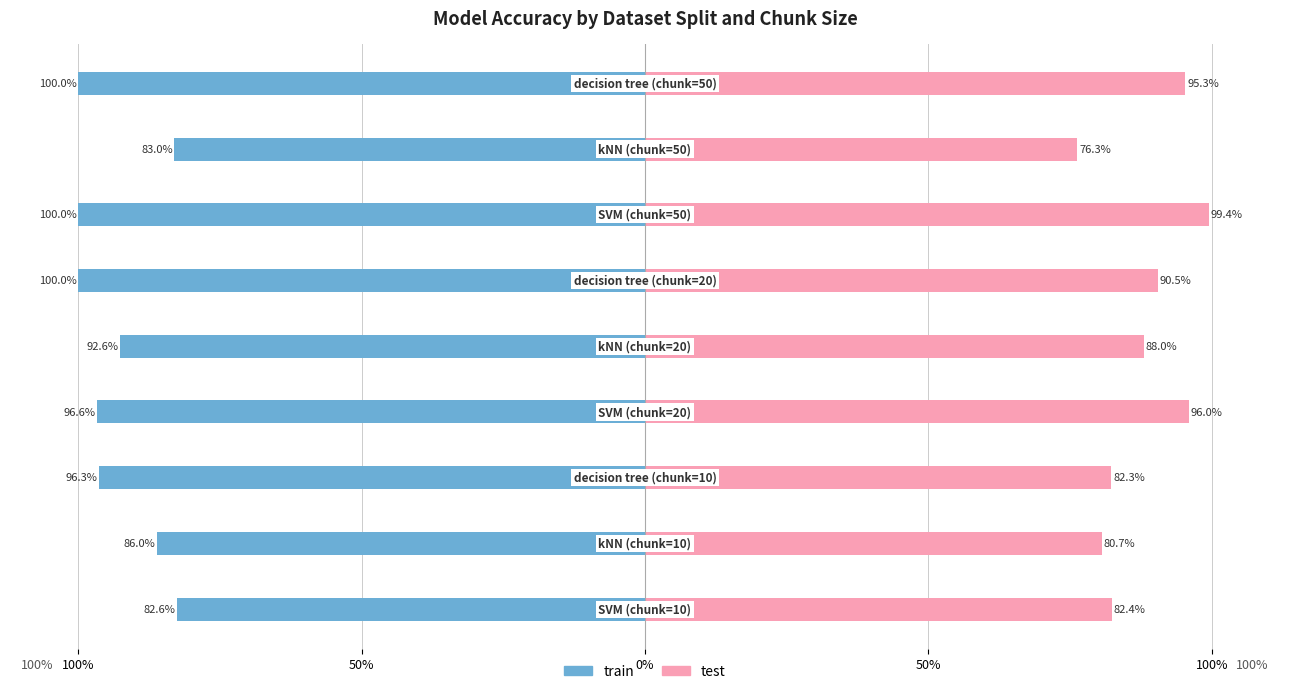

What is the difference between the maximum and minimum values in the test series?

0.2